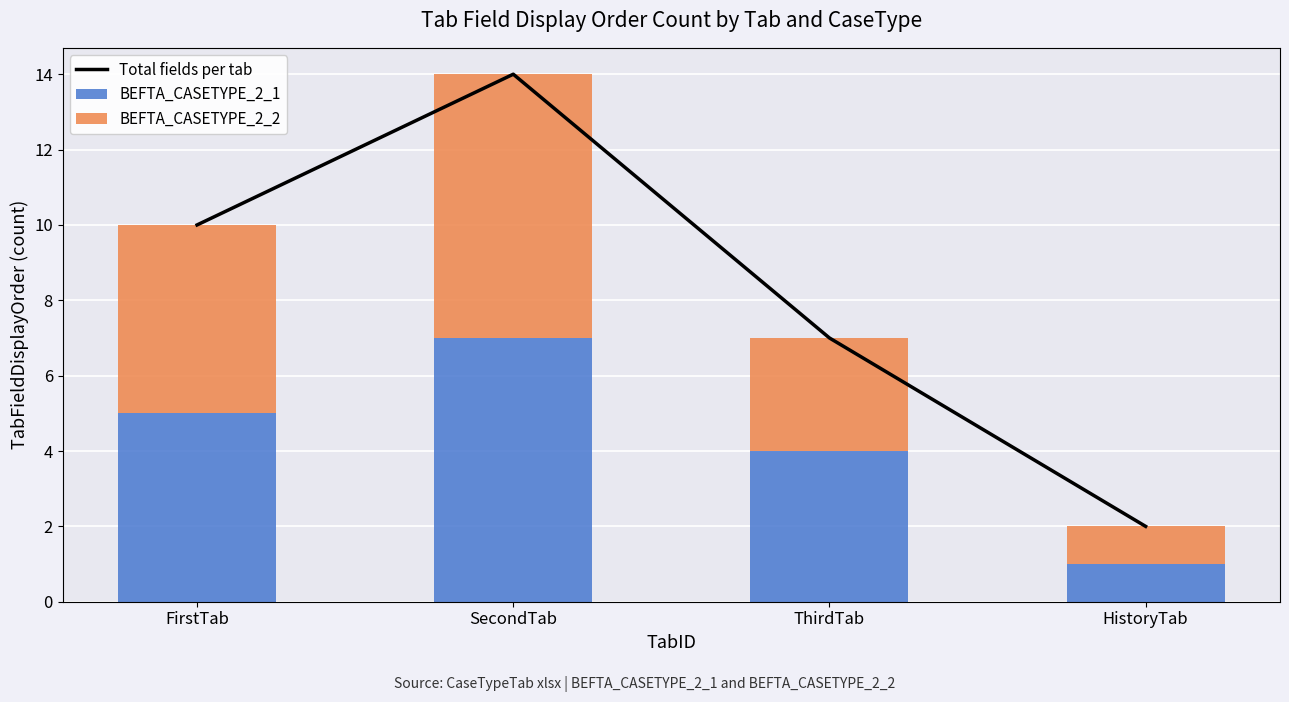

What is the label of the 1st bar from the right?

HistoryTab